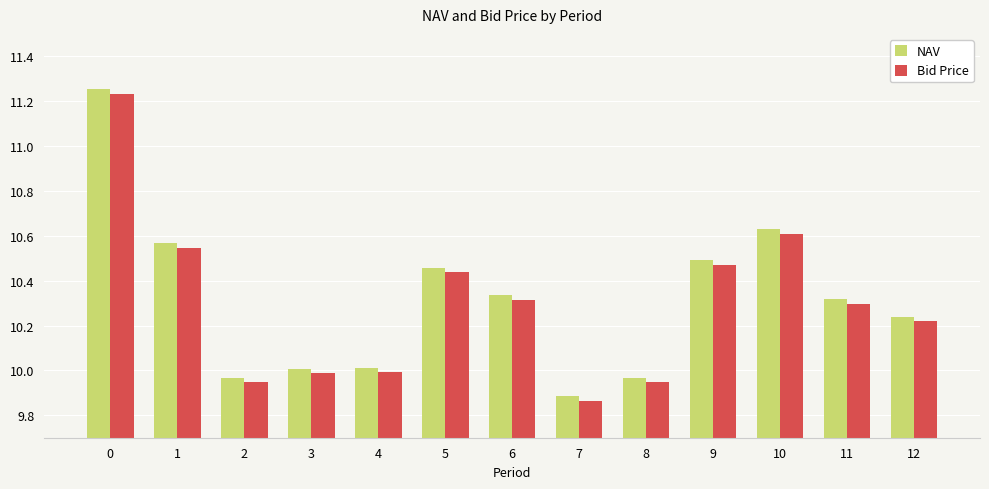

Which category has the lowest value in the NAV series?

7